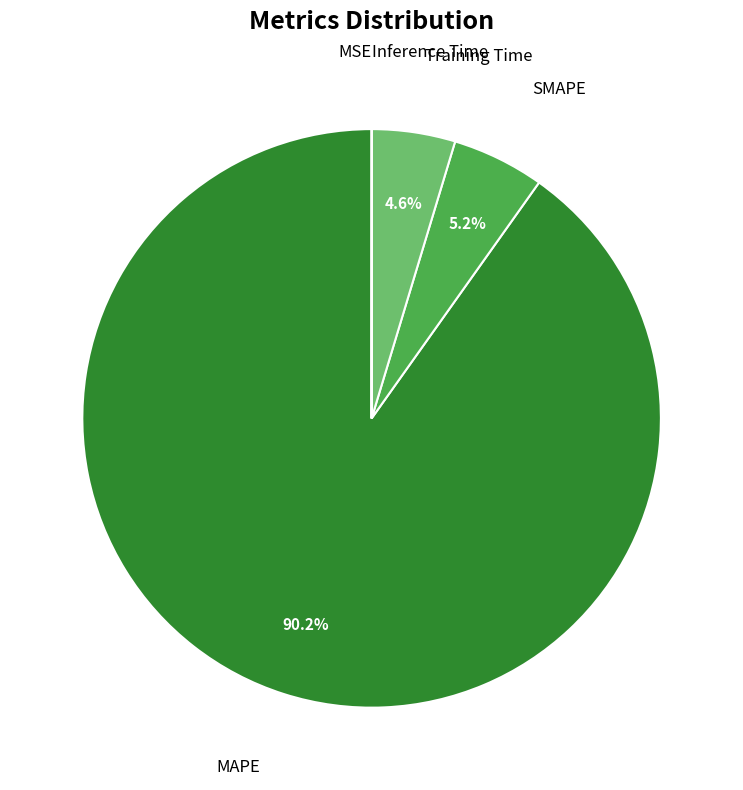

Is there any slice that represents more than half of the pie?

Yes